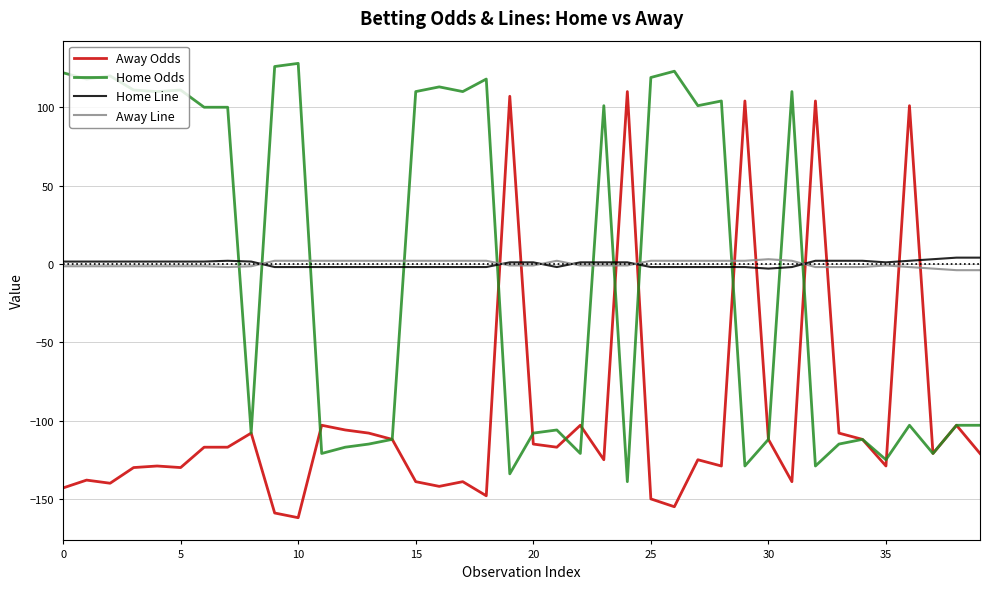

After their last crossing, which series has the higher values: Away Line or Home Line?

Home Line